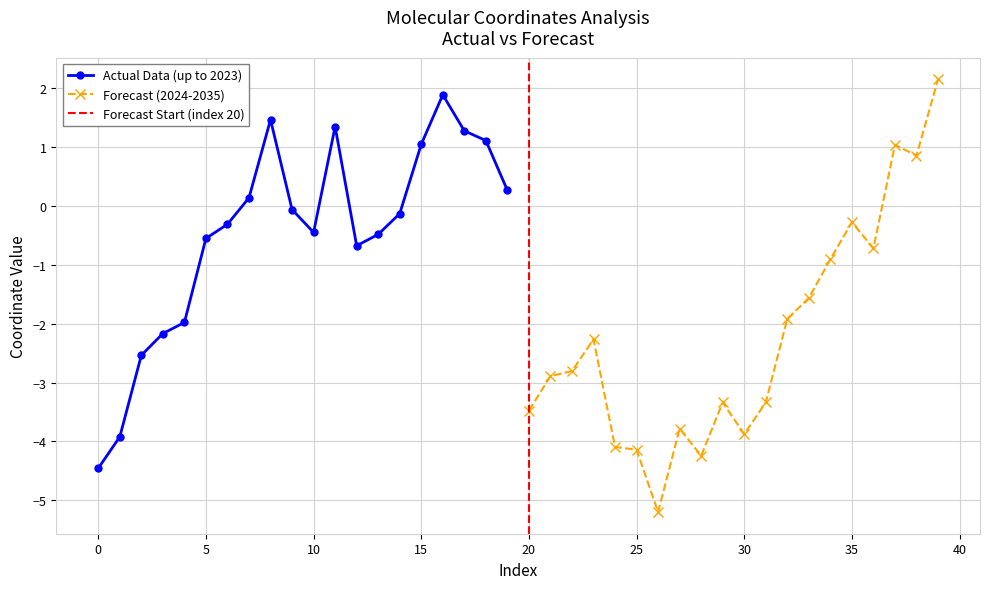

How many negative values does the Forecast (2024-2035) series have?

17